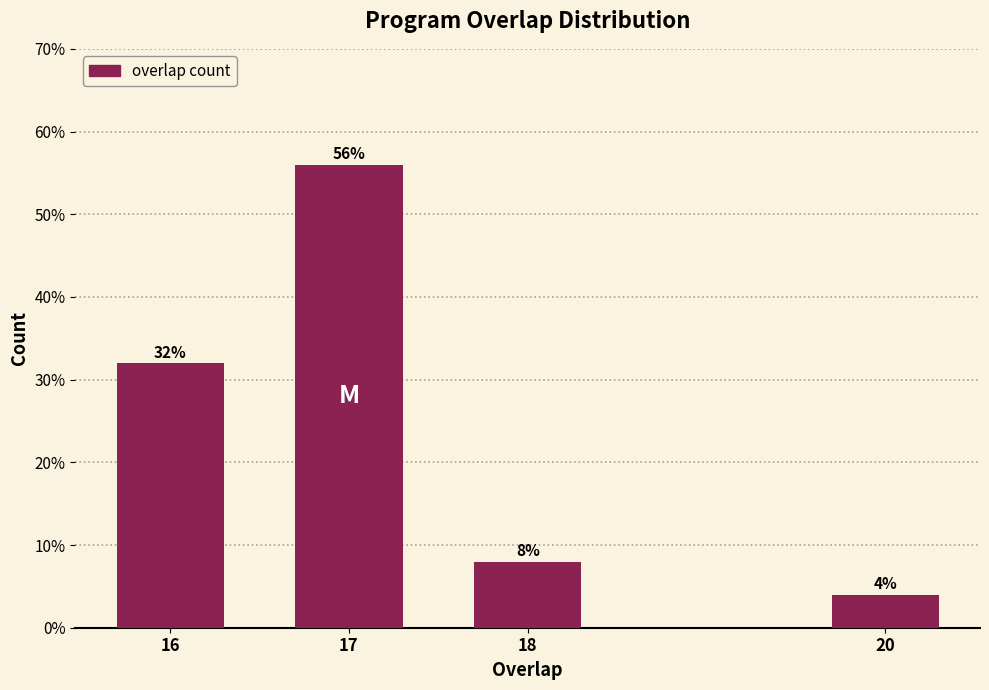

Reading left to right, transcribe all the data shown in this chart.

16=32.0	17=56.0	18=8.0	20=4.0